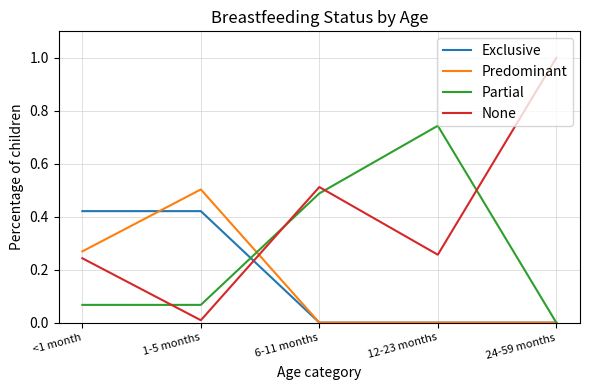

What is the difference between the highest and lowest values at 24-59 months?

1.0